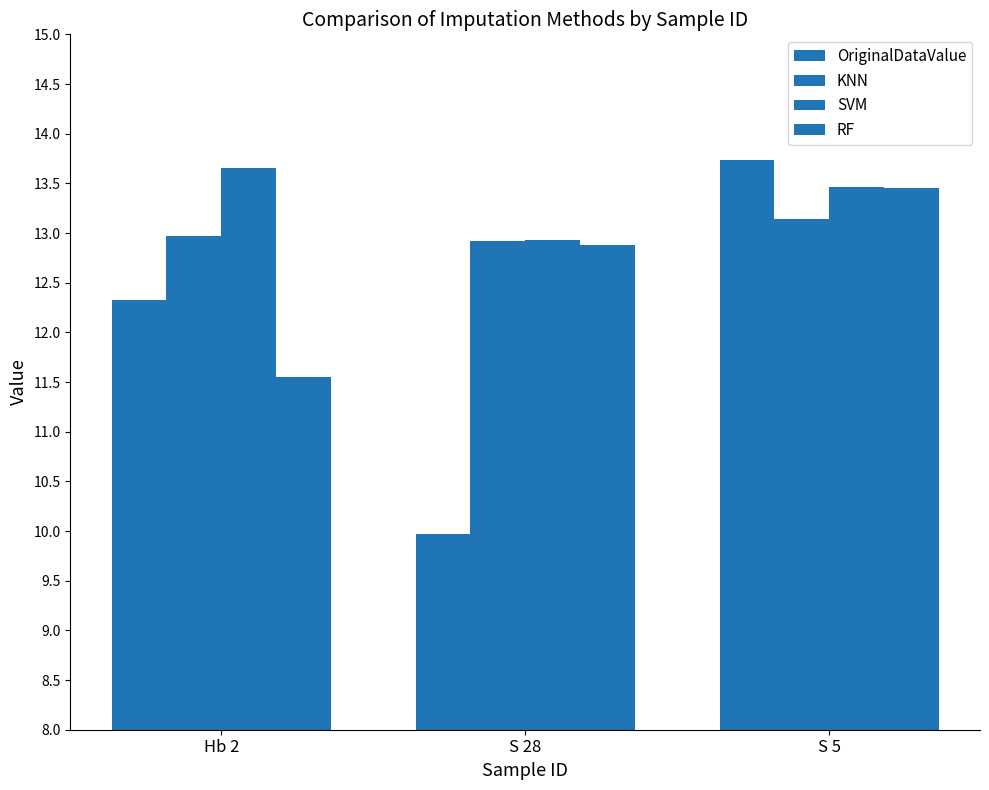

Does the chart contain stacked bars?

No